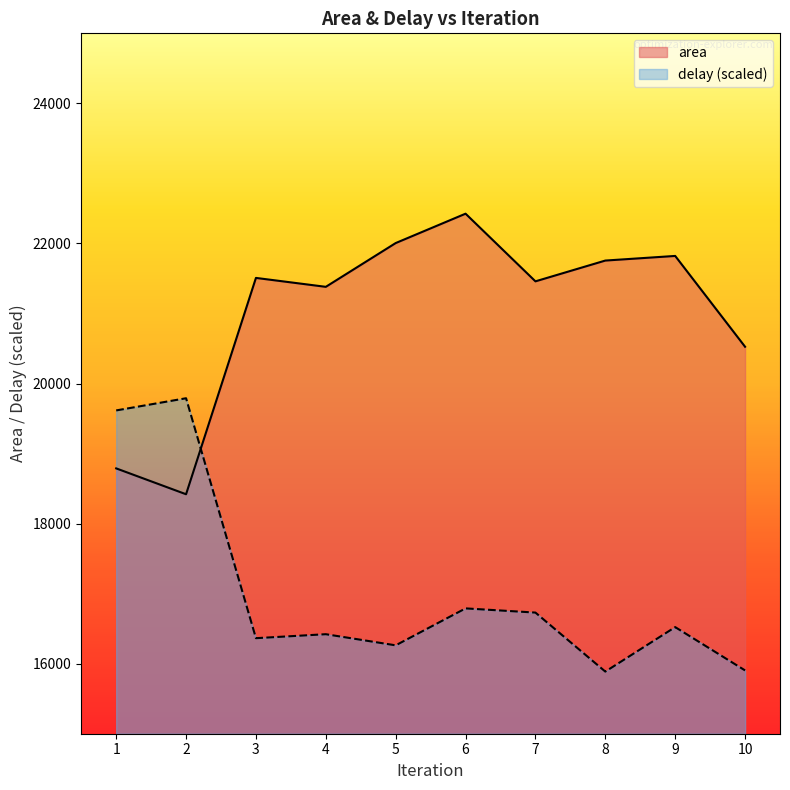

Which has a higher value, 3 or 8?

8